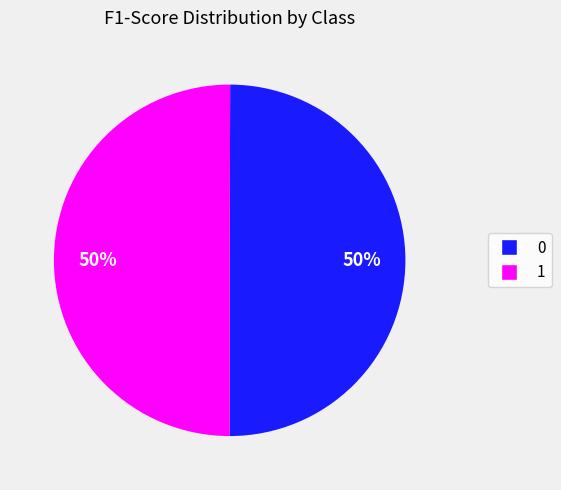

To the nearest percent, what is the average slice percentage?

50%